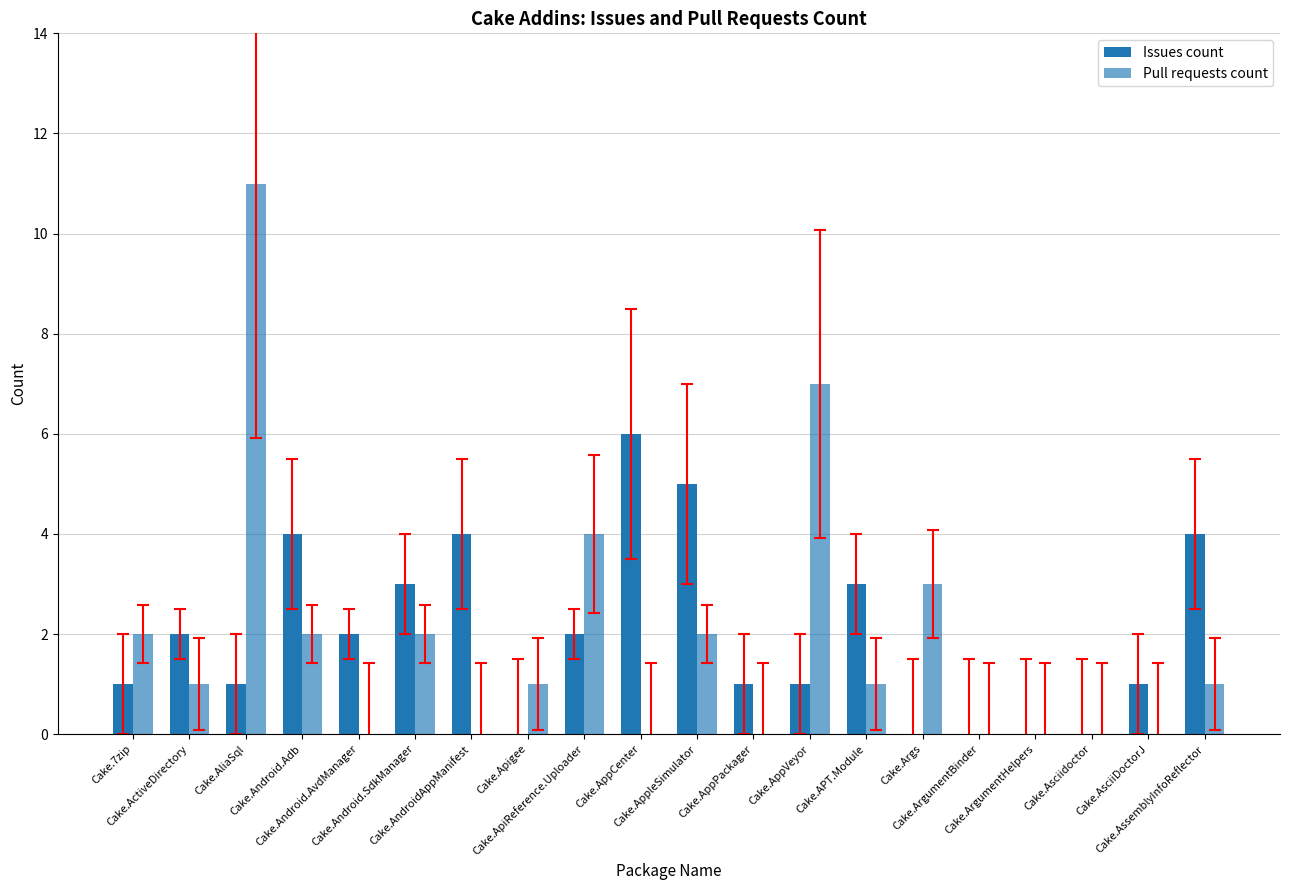

How many groups of bars are there?

20